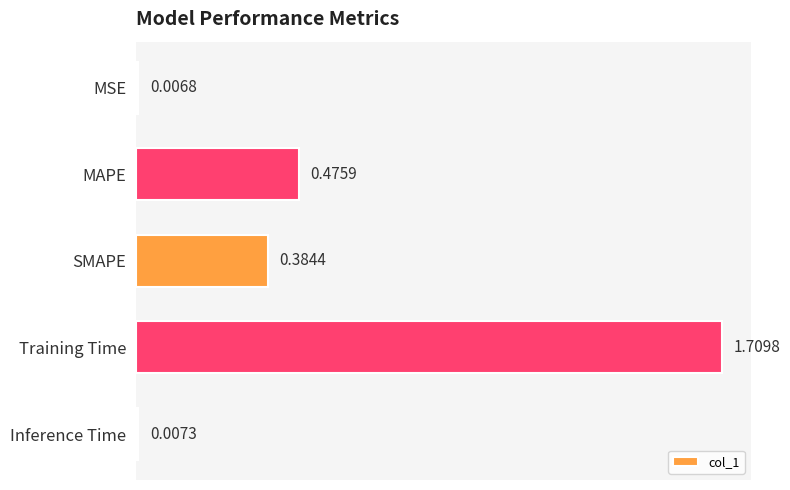

Which category has the highest value across all series?

Training Time